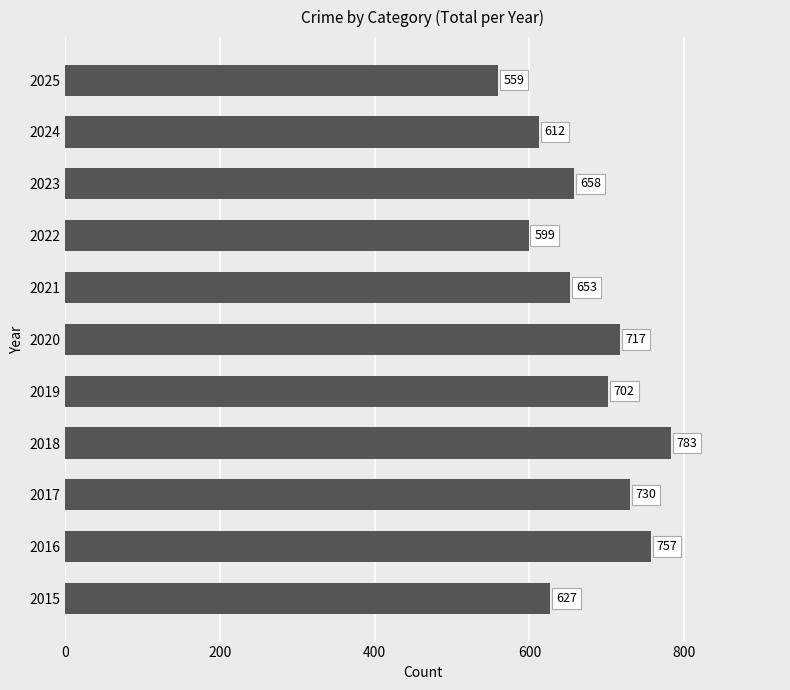

Which has a higher value, 2025 or 2023?

2023